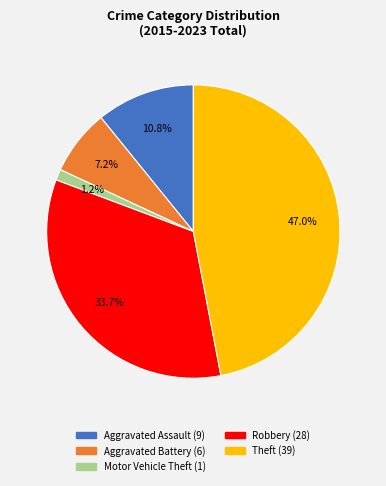

Count the number of slices in the pie.

5